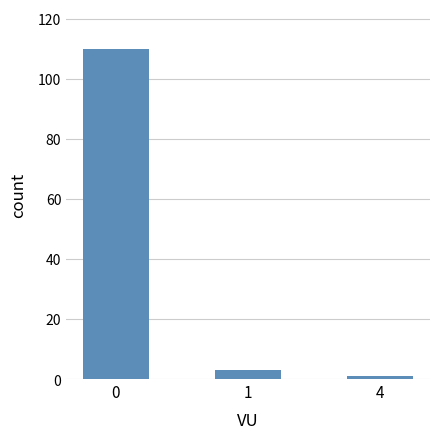

What is the difference between the maximum and minimum values?

109